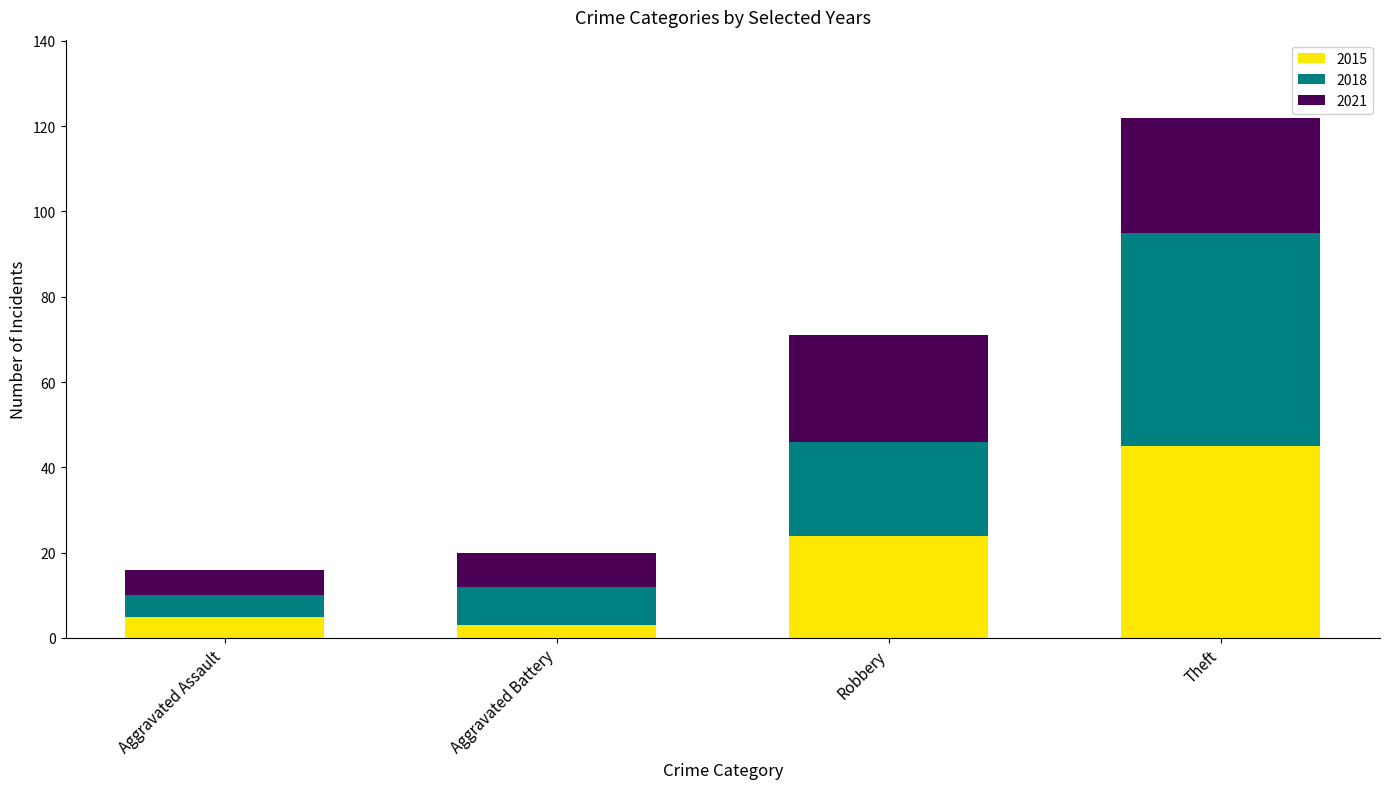

At which category is the sum across all series the highest?

Theft